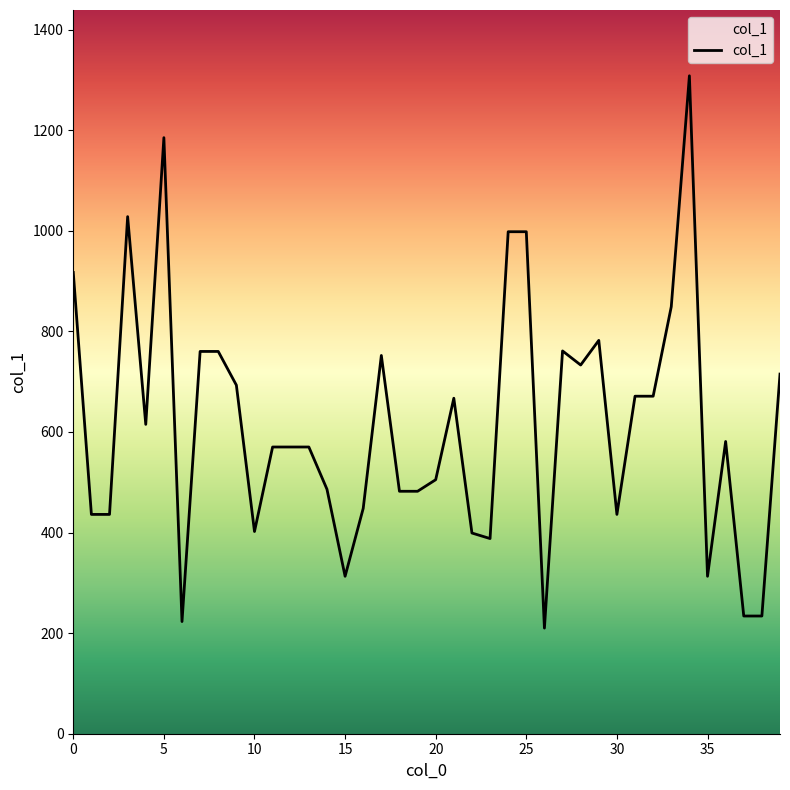

What is the greatest value displayed?

1308